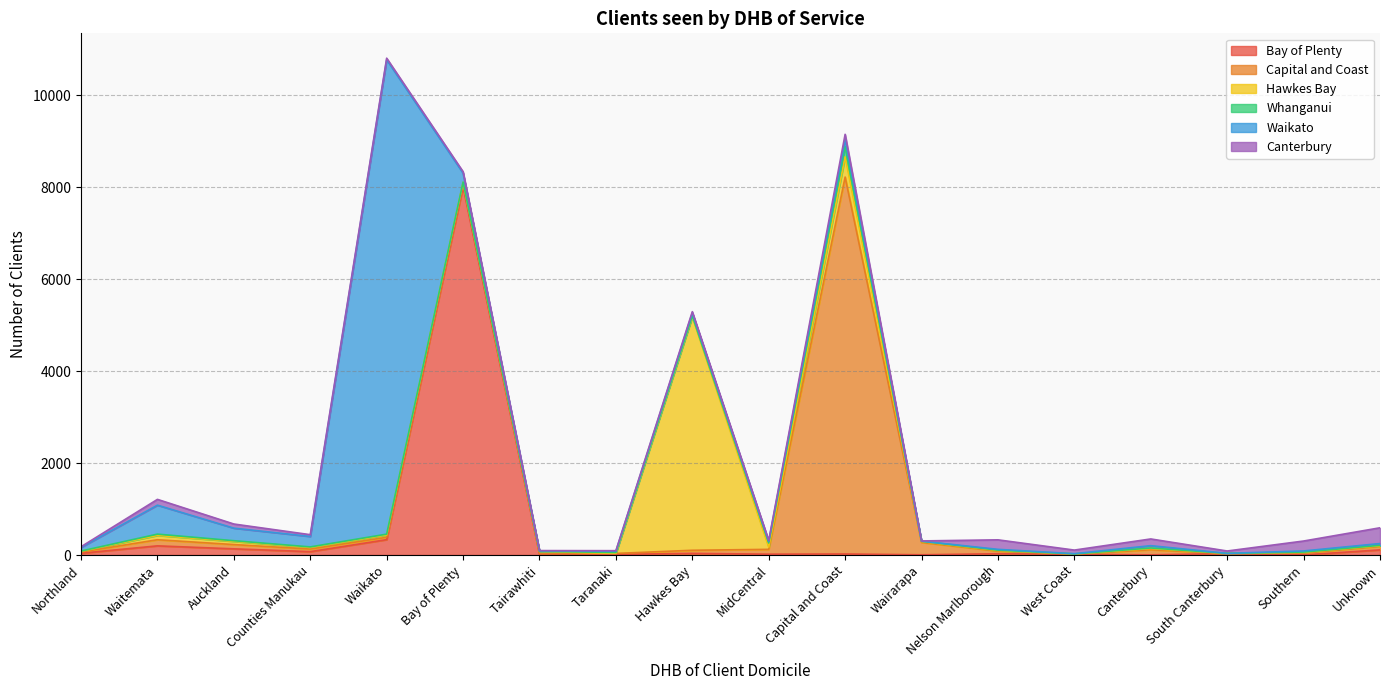

At which label does Bay of Plenty first exceed 32?

Northland